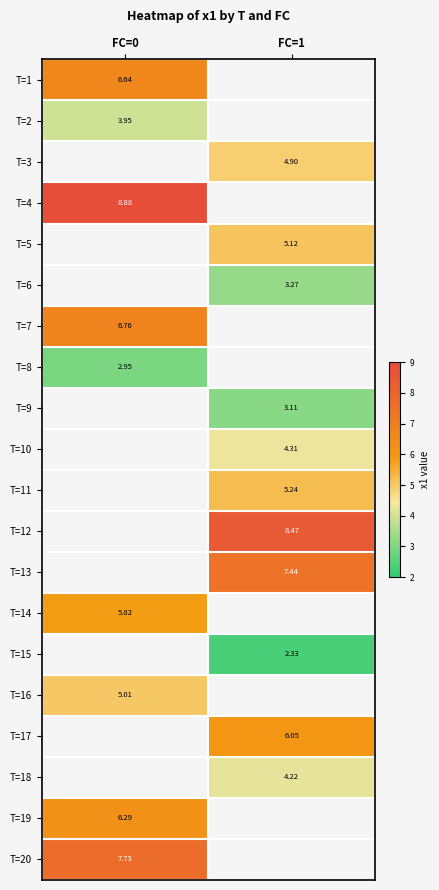

Which has a higher value, FC=0 or FC=1?

FC=1